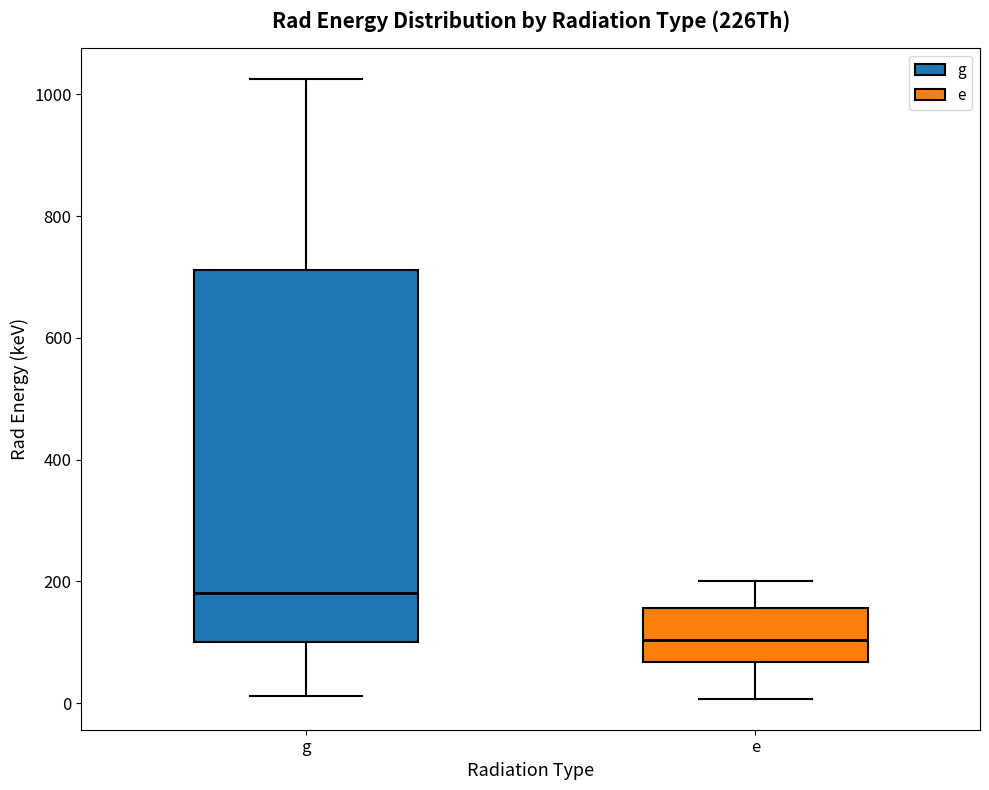

Reading left to right, transcribe this box plot: for each box, give where its median line is, the range the box spans, and where its two whiskers end, as read against the y-axis. The values are not printed on the chart, so give them approximately, as read against the axis.

g: median 180, box 100 to 720, whiskers 20 to 1020
e: median 100, box 60 to 160, whiskers 0 to 200